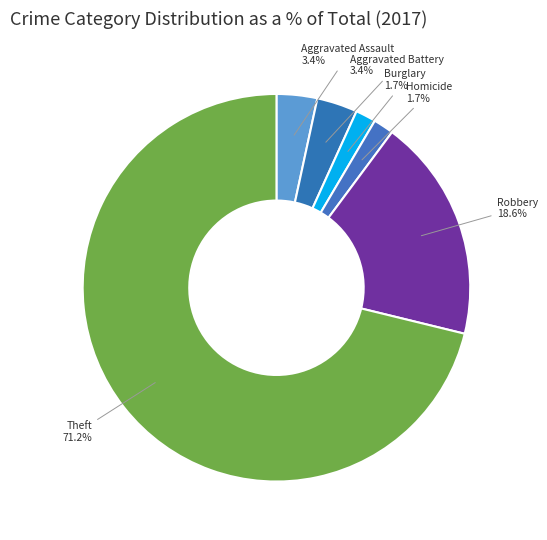

How much of the chart is everything except Robbery?

81.4%